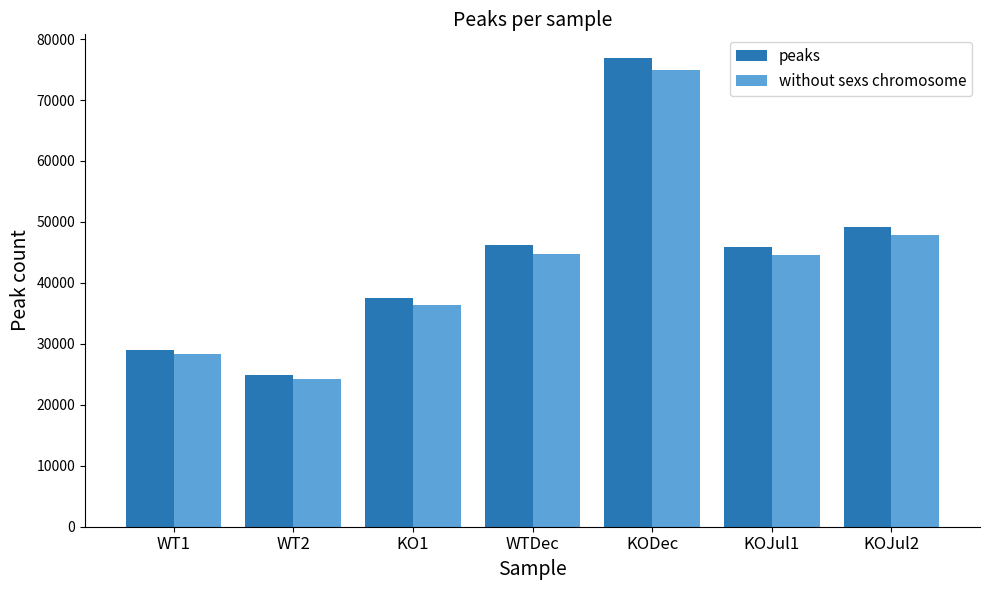

At how many categories does at least one series exceed 69746?

1